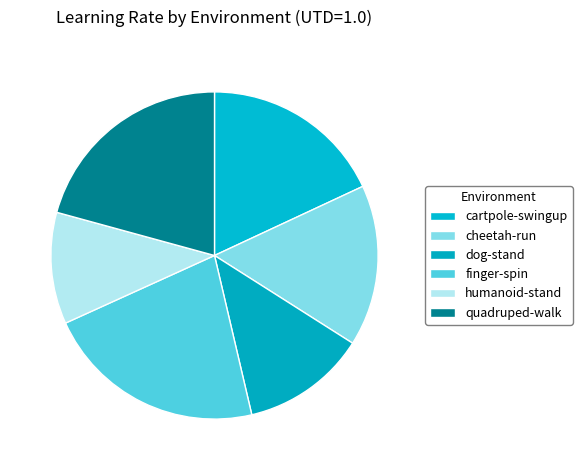

To the nearest percent, what percentage of the pie is dog-stand?

12%